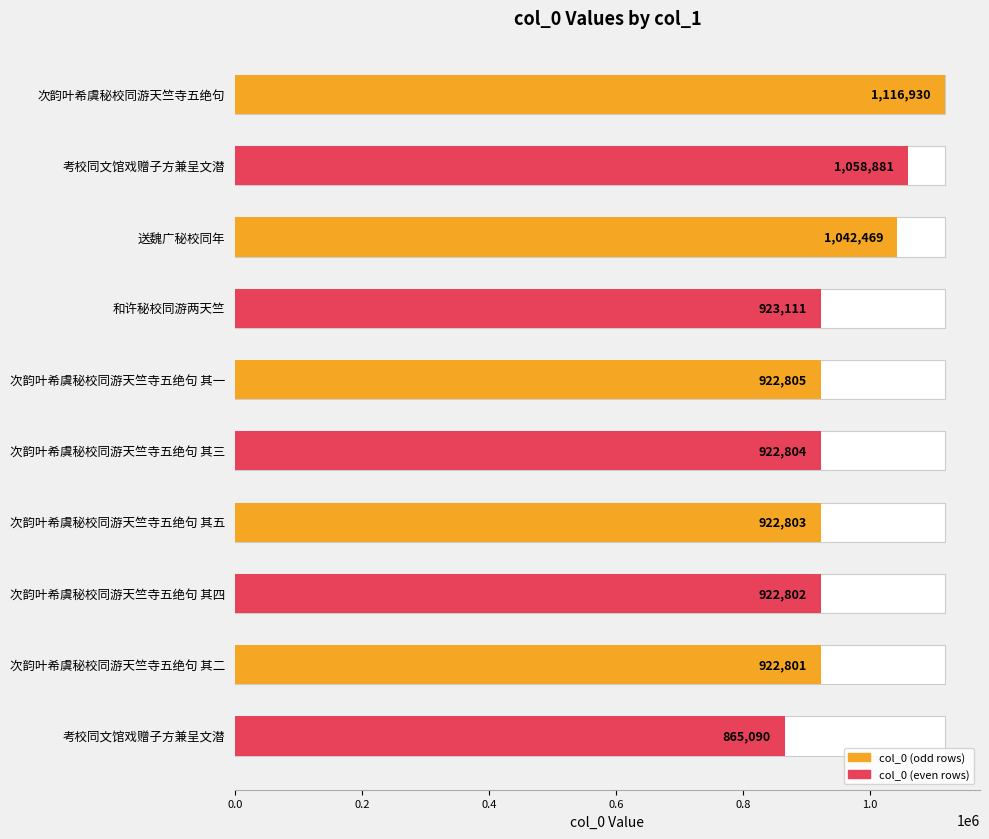

Count the number of categories in the chart.

10